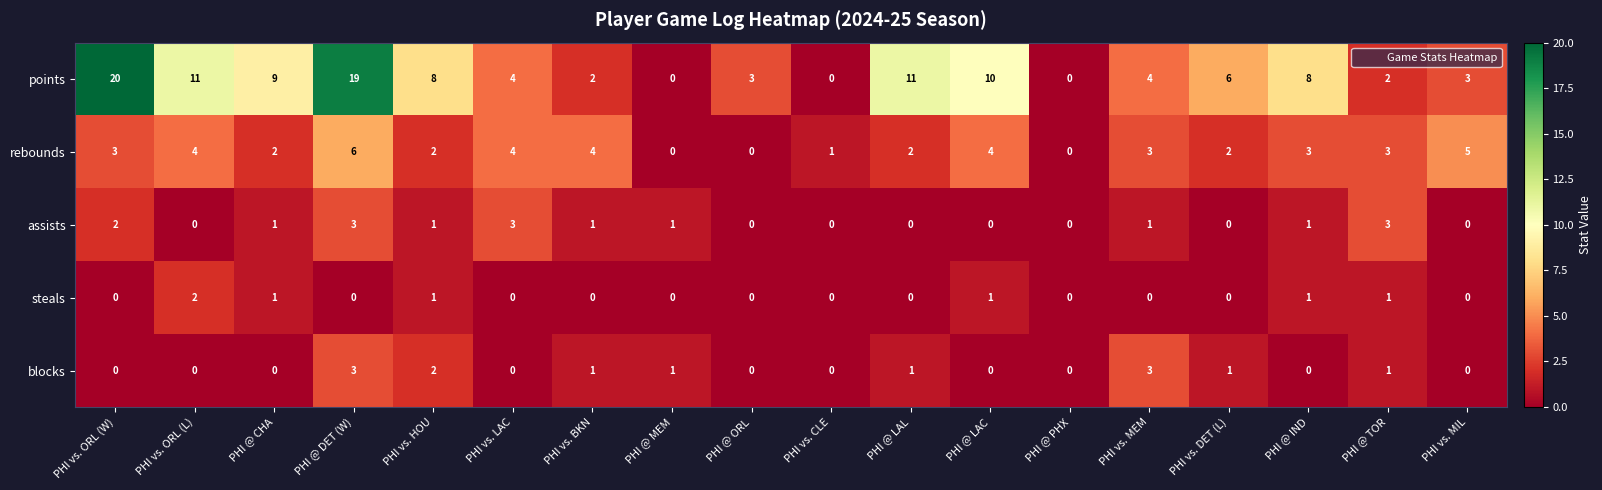

Where is points nearest to the value 10?

PHI @ LAC